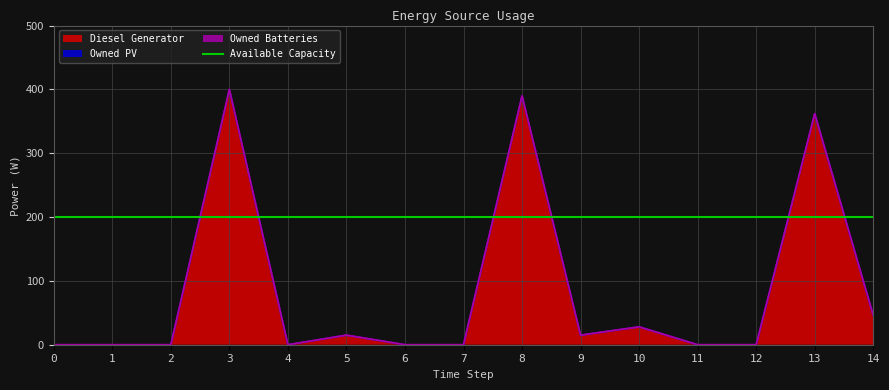

Where is the first local minimum for Diesel Generator?

4